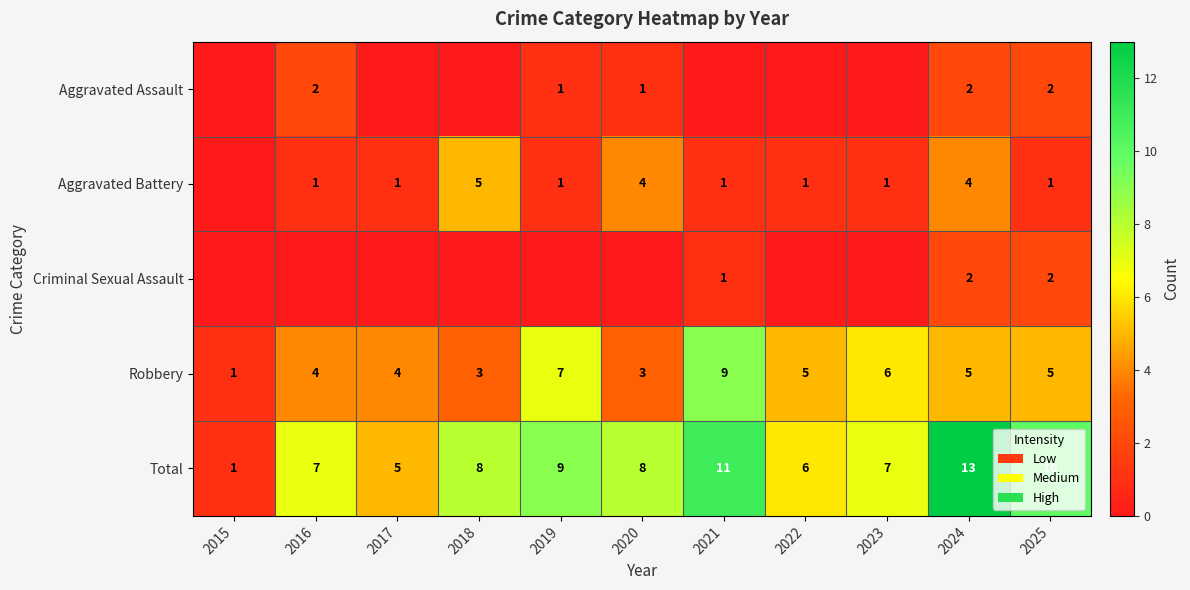

Which category has the highest value across all series?

2024